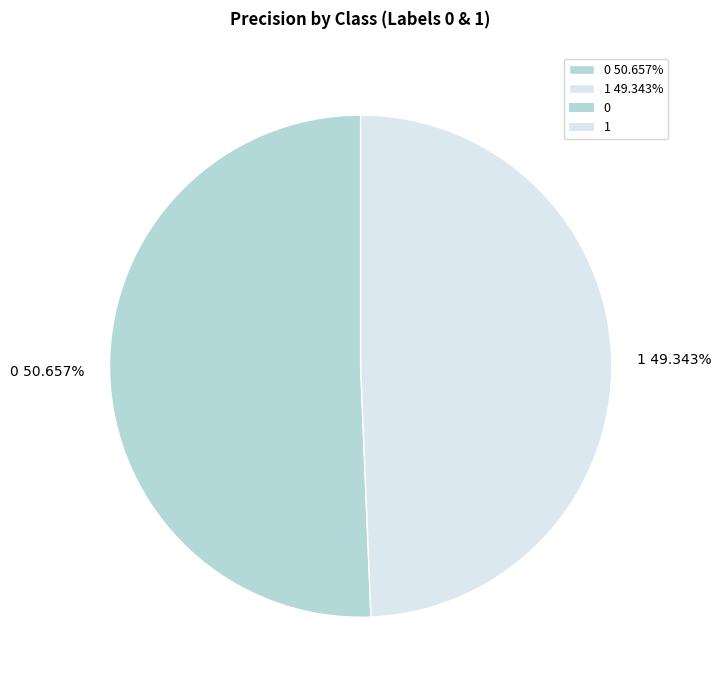

Rank the categories by value from highest to lowest.

0, 1